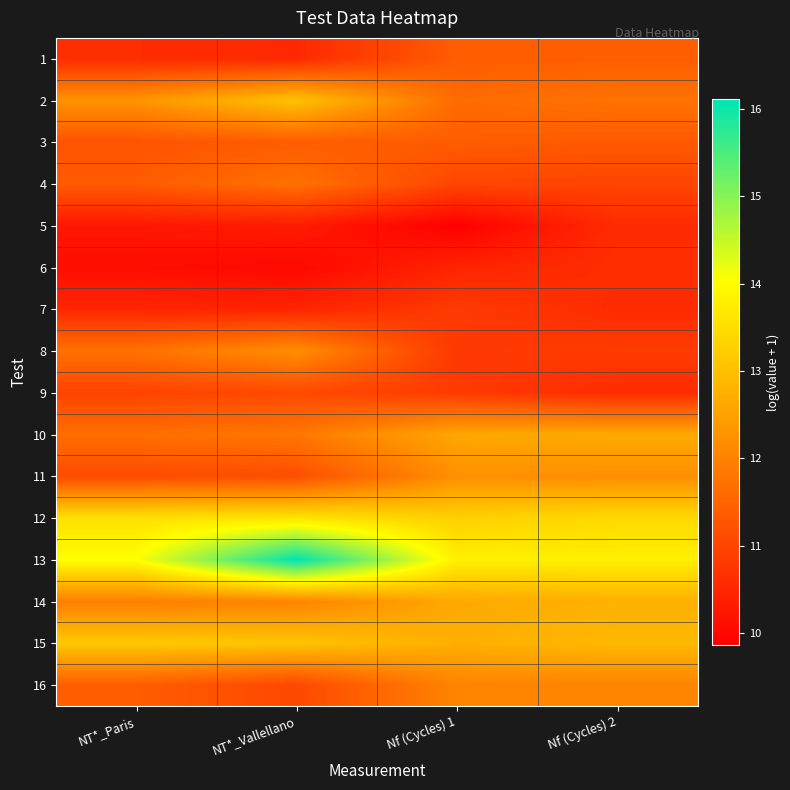

What is the minimum value shown in the chart?

9.9